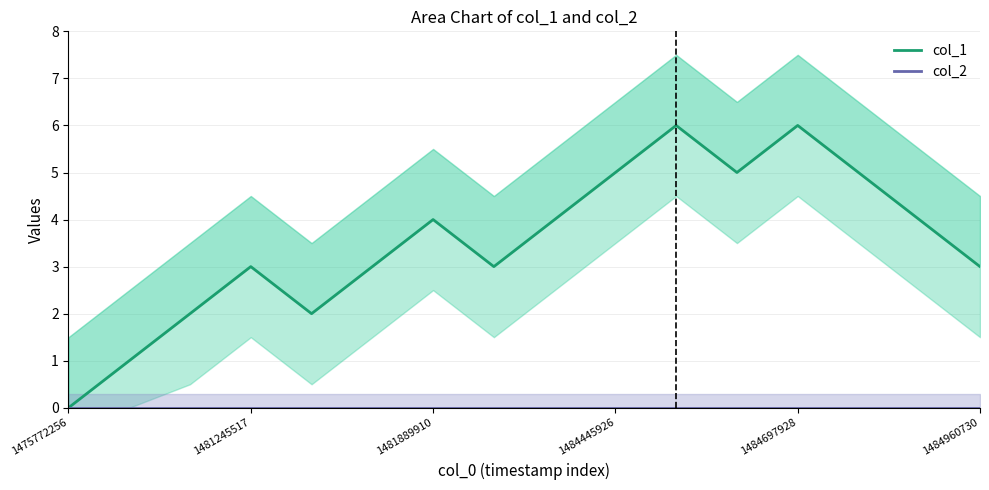

Count the number of categories in the chart.

16